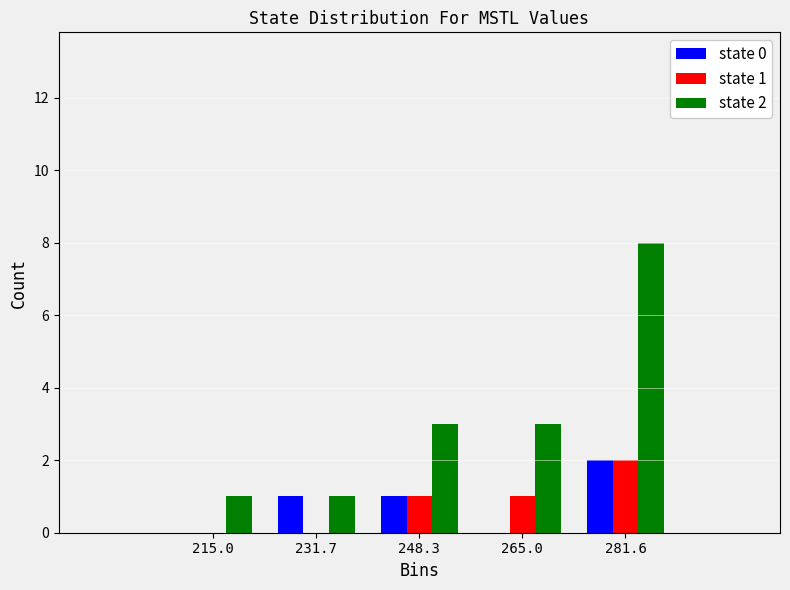

In the state 2 series, which range on the x-axis has the tallest bar?

274 to 290